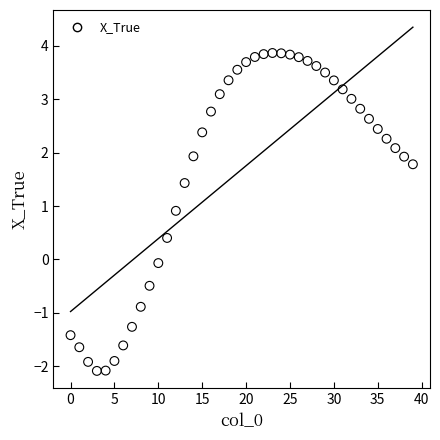

What is the range of Y values (max minus min)?

5.9